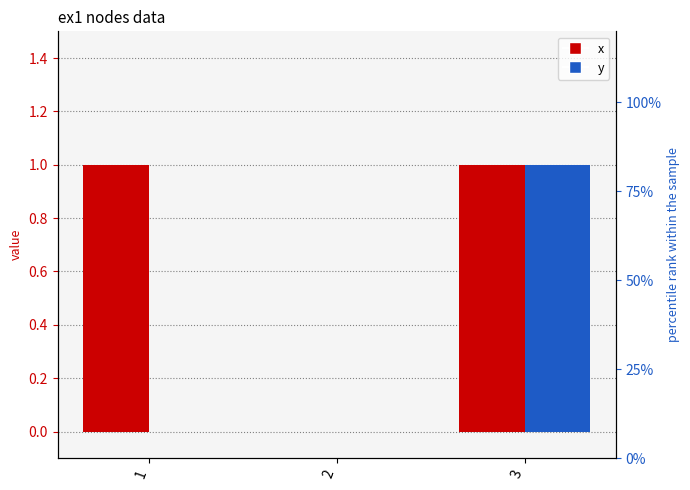

How many bars are there in total?

6